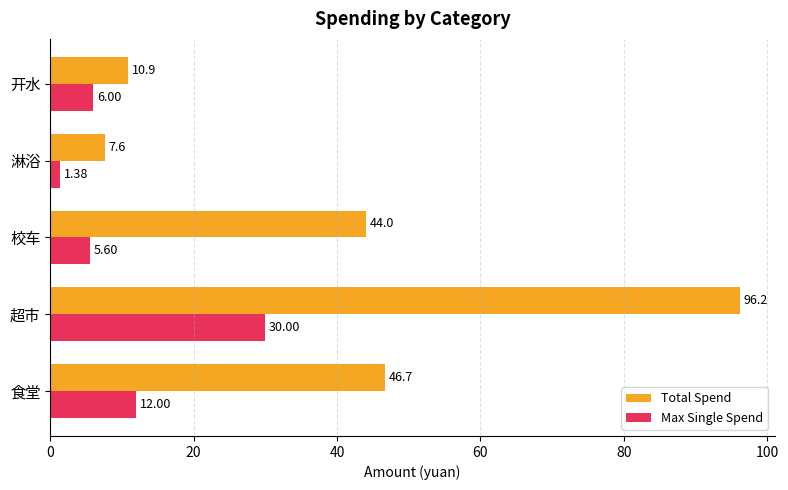

How many distinct data groups are displayed?

2